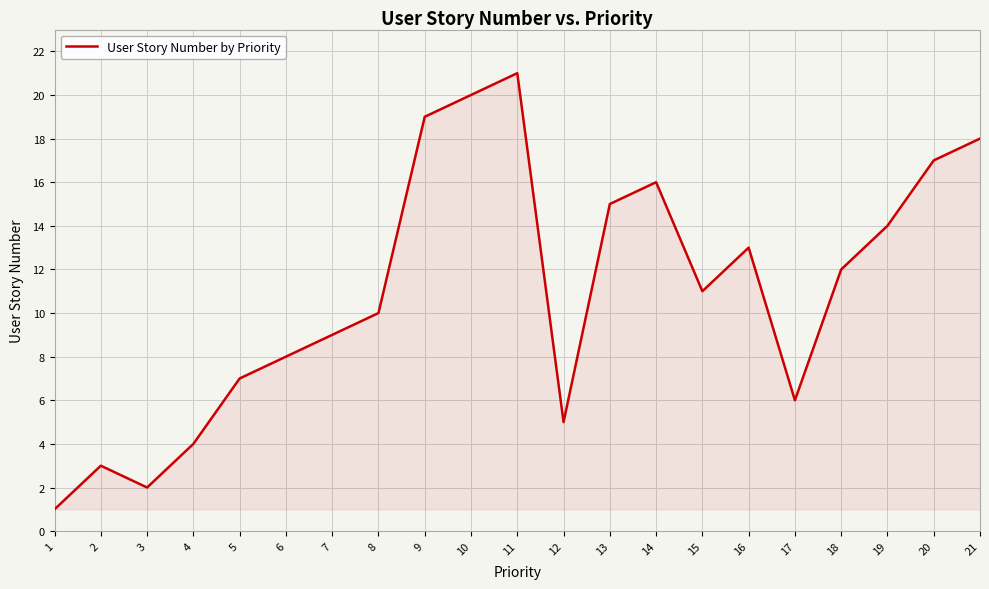

Reading left to right, list all the values displayed in this chart.

1=1	2=3	3=2	4=4	5=7	6=8	7=9	8=10	9=19	10=20	11=21	12=5	13=15	14=16	15=11	16=13	17=6	18=12	19=14	20=17	21=18